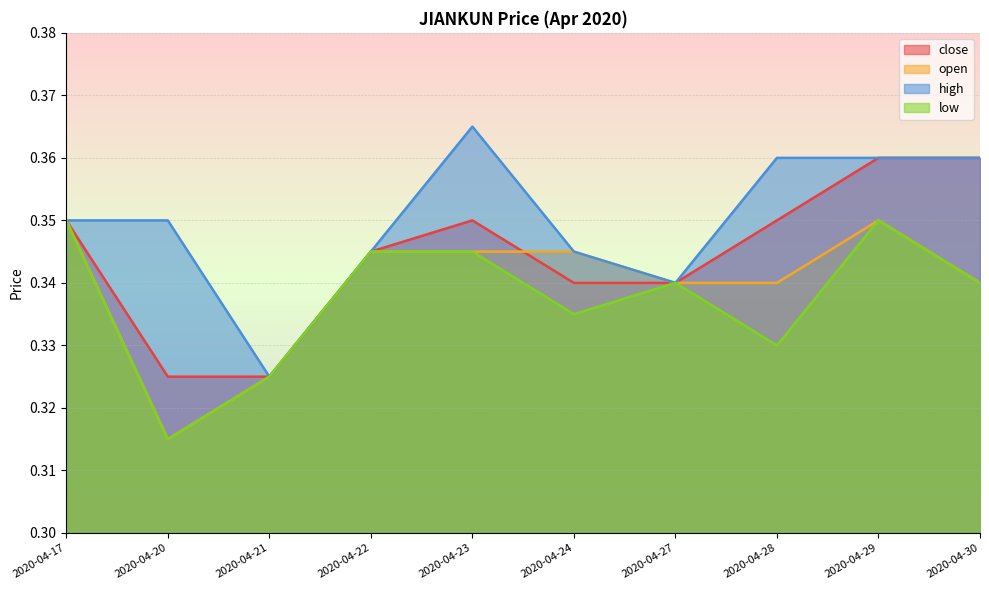

Which series has the widest spread of values?

high